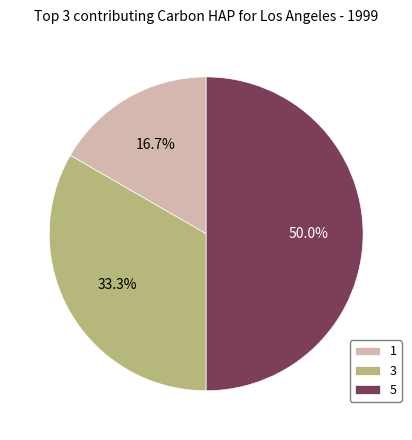

Does 3 account for over 50% of the chart?

No